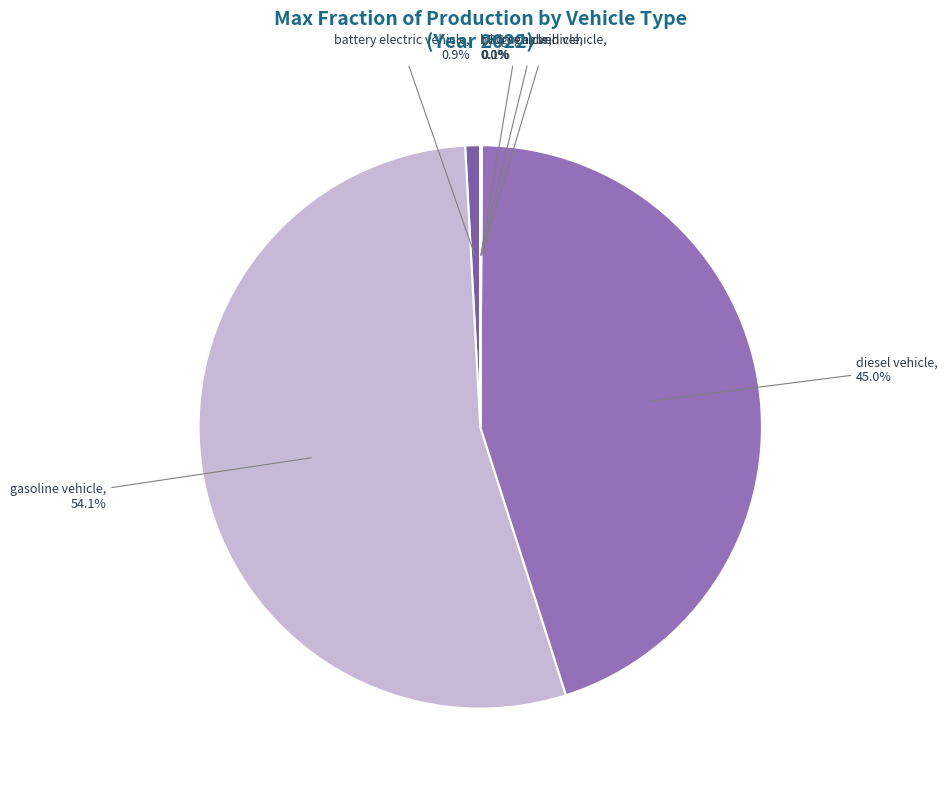

What portion of the pie excludes battery electric vehicle?

99.1%